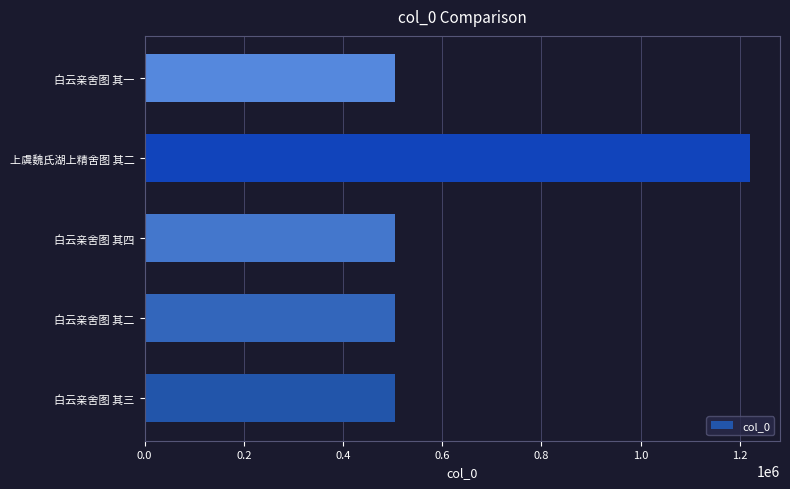

What is the sum of all values?

3238365